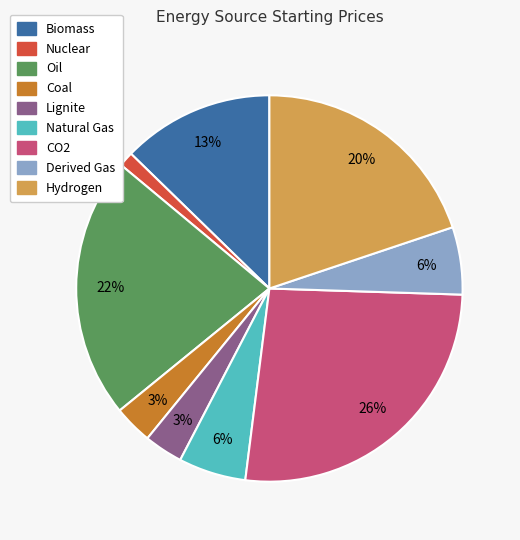

Which category has the biggest portion of the pie?

CO2